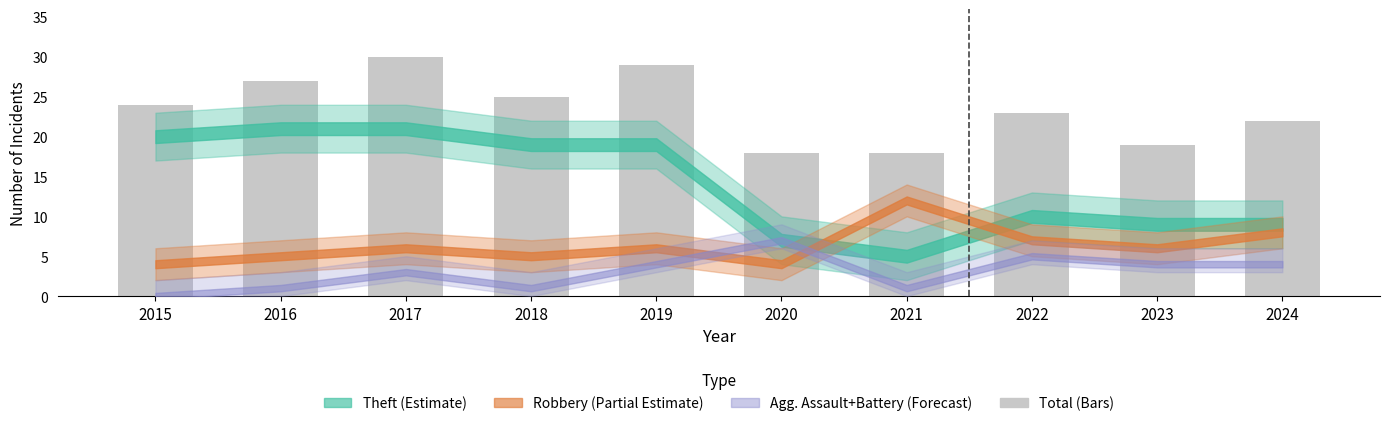

What is the greatest value displayed?

30